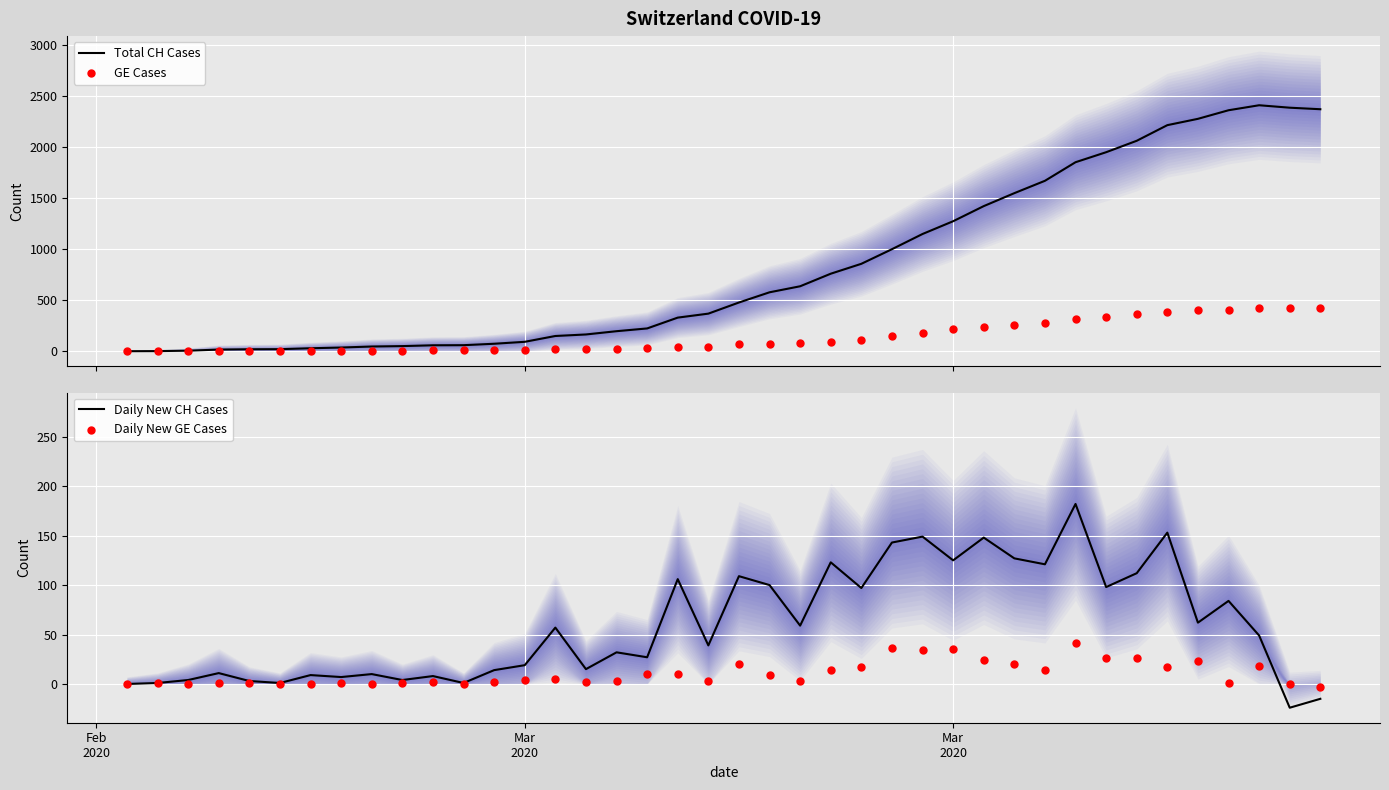

What are all the series names shown in the legend?

Total CH Cases, GE Cases, Daily New CH Cases, Daily New GE Cases